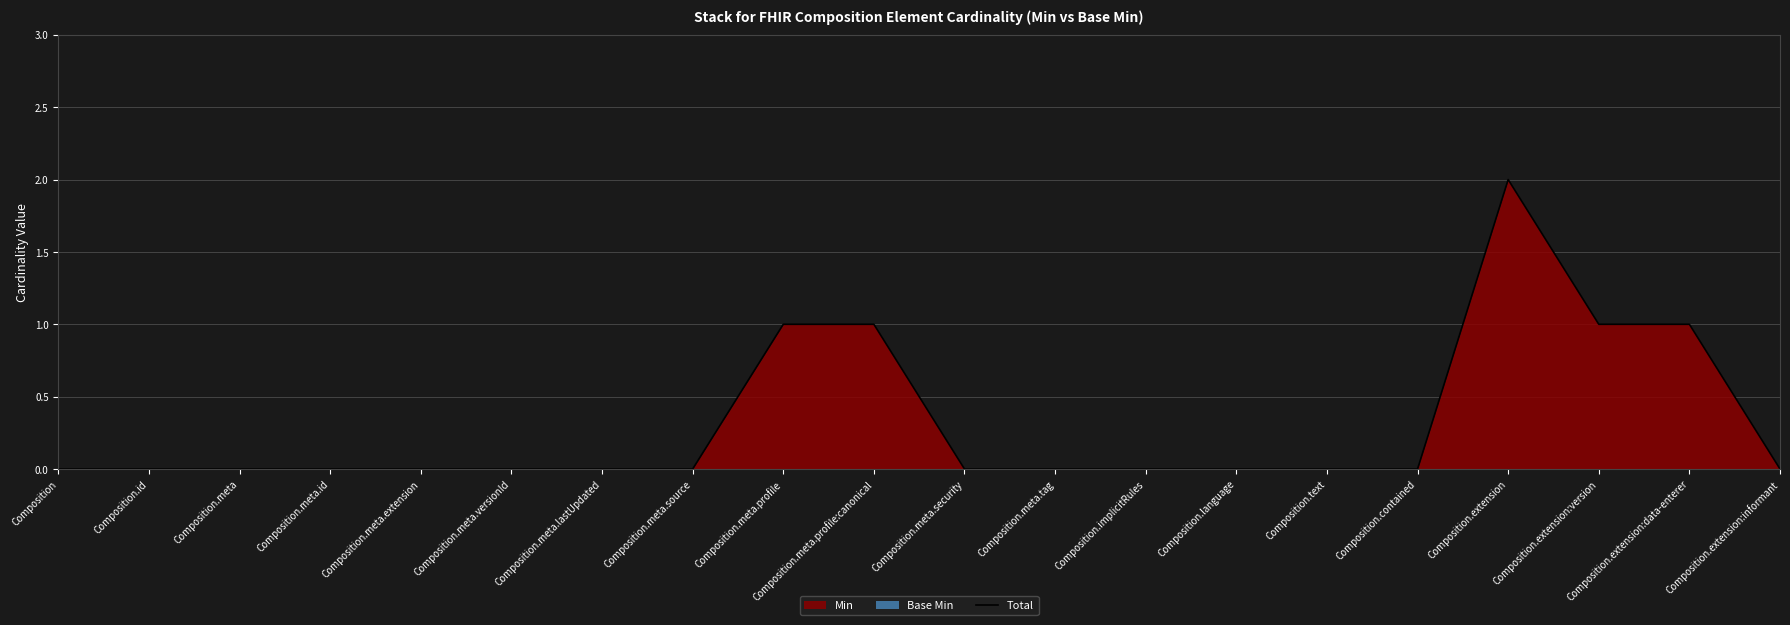

Which has a higher value, Composition.meta.profile:canonical or Composition.meta?

Composition.meta.profile:canonical